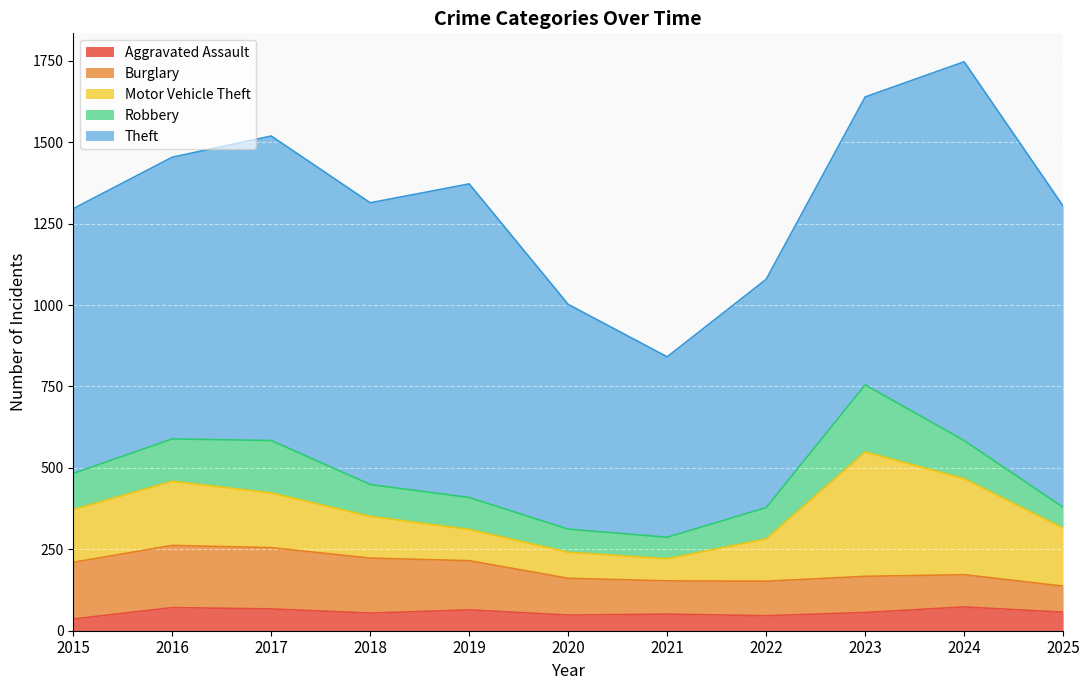

Reading left to right, transcribe all the data shown in this chart.

Aggravated Assault: 2015=36	2016=71	2017=67	2018=54	2019=64	2020=48	2021=51	2022=46	2023=56	2024=73	2025=57
Burglary: 2015=174	2016=191	2017=188	2018=169	2019=151	2020=113	2021=102	2022=106	2023=111	2024=99	2025=80
Motor Vehicle Theft: 2015=162	2016=197	2017=168	2018=128	2019=96	2020=80	2021=68	2022=130	2023=382	2024=295	2025=178
Robbery: 2015=111	2016=130	2017=161	2018=98	2019=98	2020=71	2021=66	2022=96	2023=206	2024=117	2025=64
Theft: 2015=813	2016=865	2017=935	2018=865	2019=963	2020=690	2021=554	2022=701	2023=884	2024=1163	2025=925